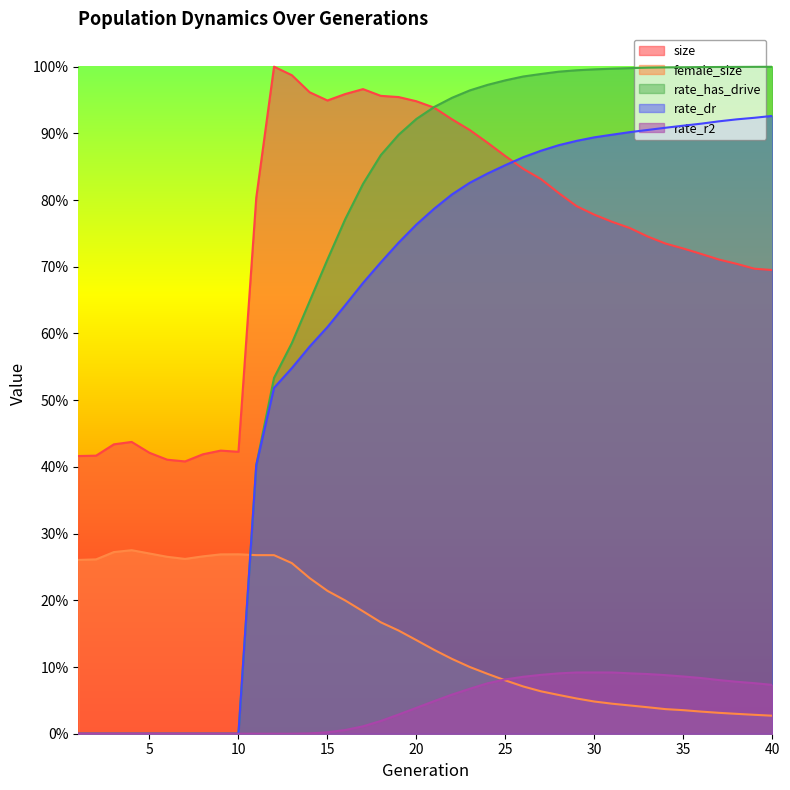

At how many categories does at least one series exceed 0?

40